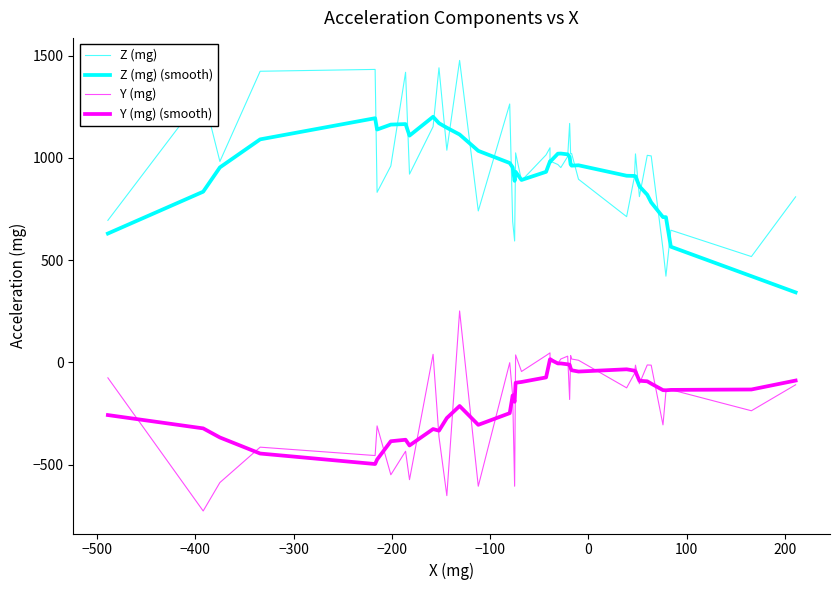

How many values in Y (mg) (smooth) are below zero?

38